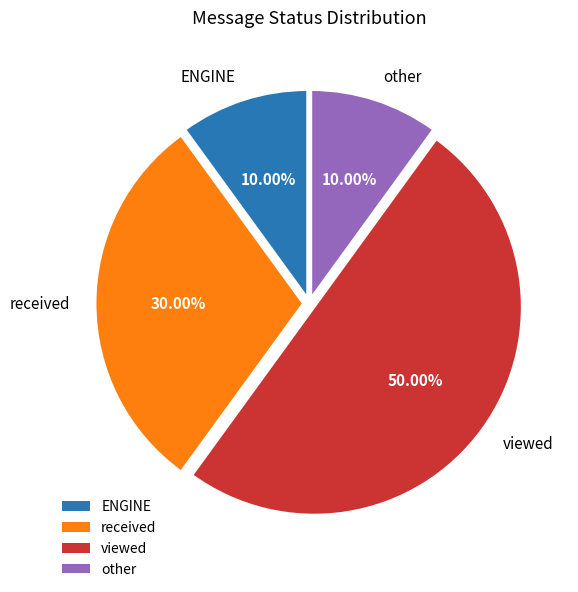

Is it true that received is 19% of the pie?

False